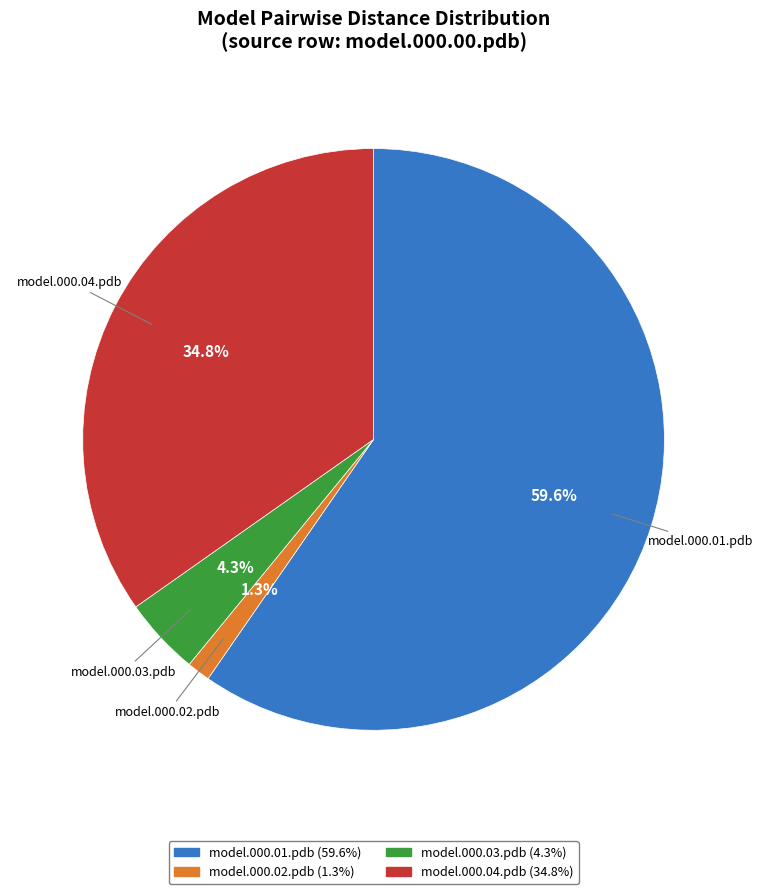

Count the number of slices in the pie.

4